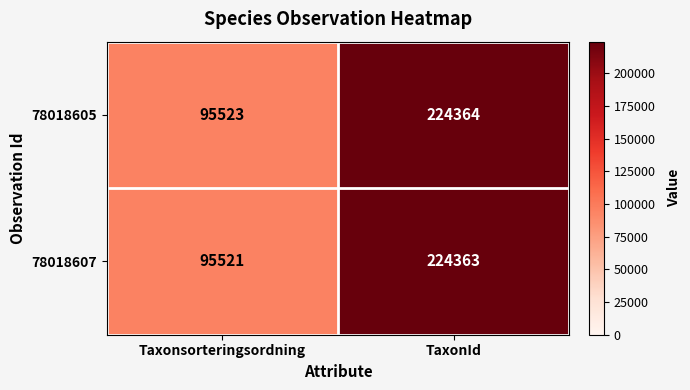

What is the difference between the maximum and minimum values in the 78018605 series?

128841